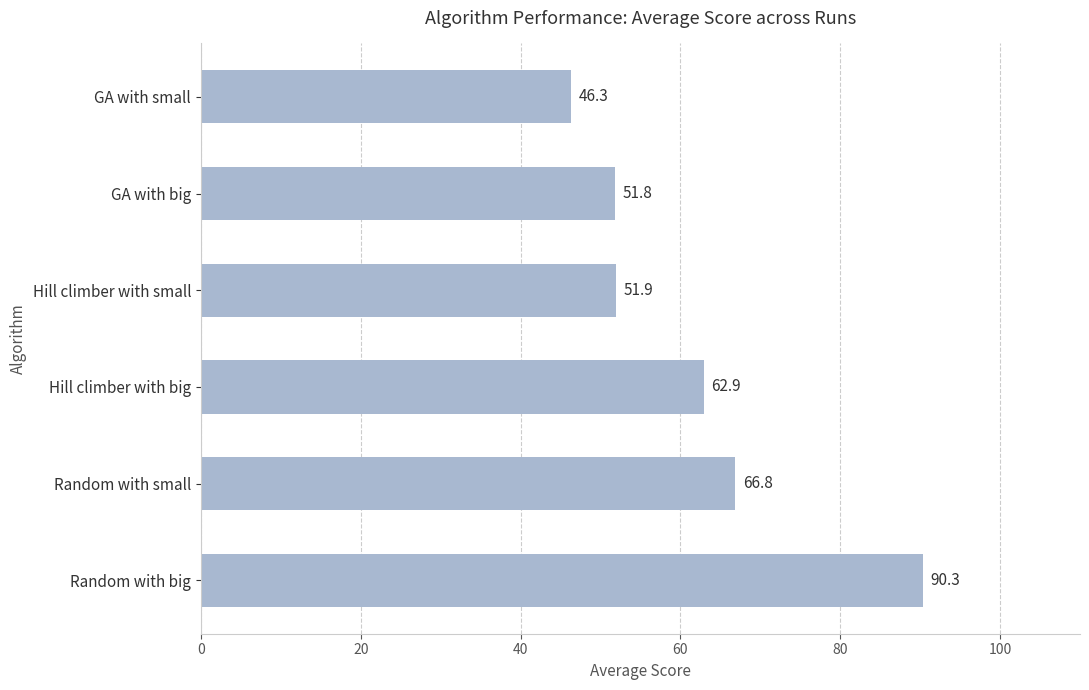

Are the bars grouped side by side (vs. stacked)?

No